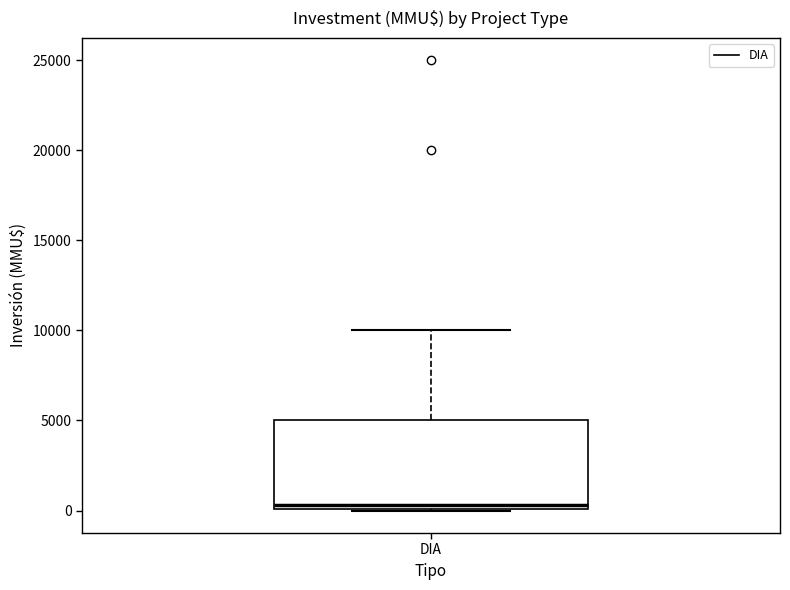

Read this box plot against the y-axis: the position of the median line, the range covered by the box, and the ends of both whiskers. The values are not printed on the chart, so give them approximately, as read against the axis.

median 500, box 0 to 5000, whiskers 0 to 10000